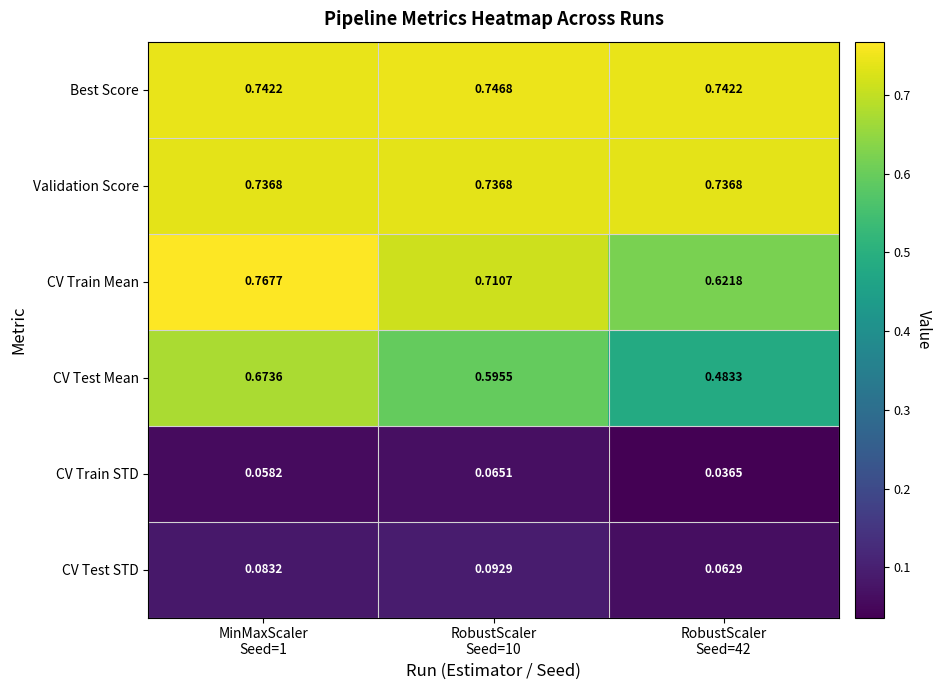

Which series has the largest total across all categories?

Best Score